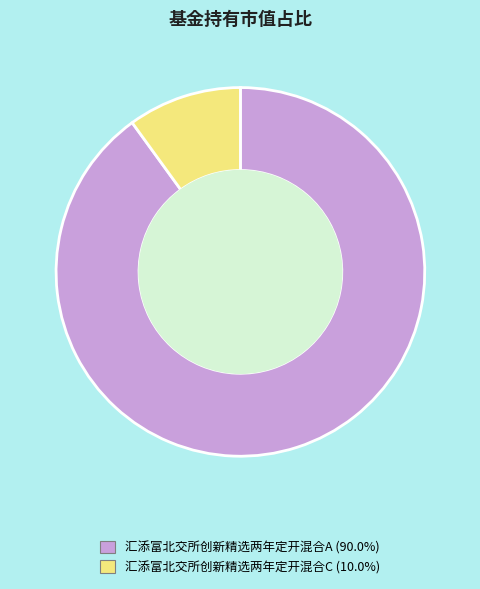

True or false: 汇添富北交所创新精选两年定开混合A accounts for 90% of the total.

True